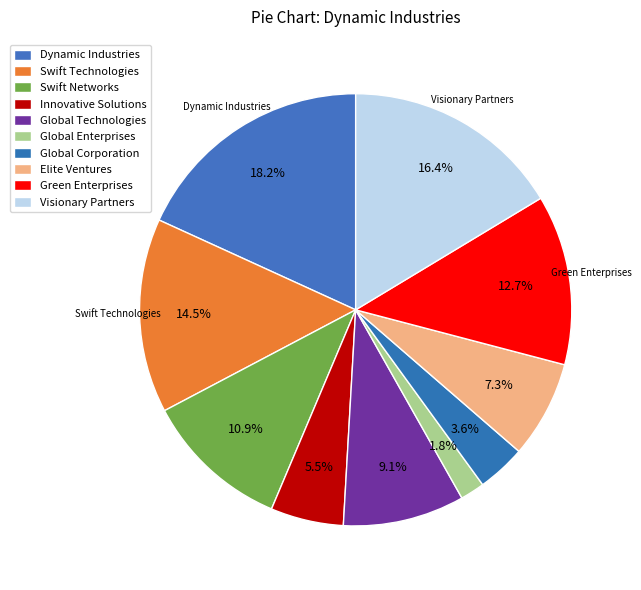

How many segments does this pie chart have?

10